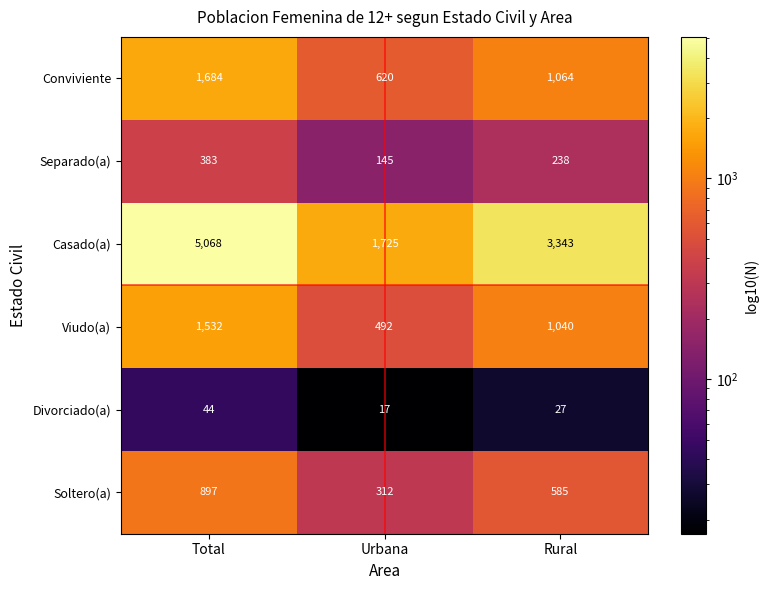

The value of Separado(a) at Total is 383. True or false?

True